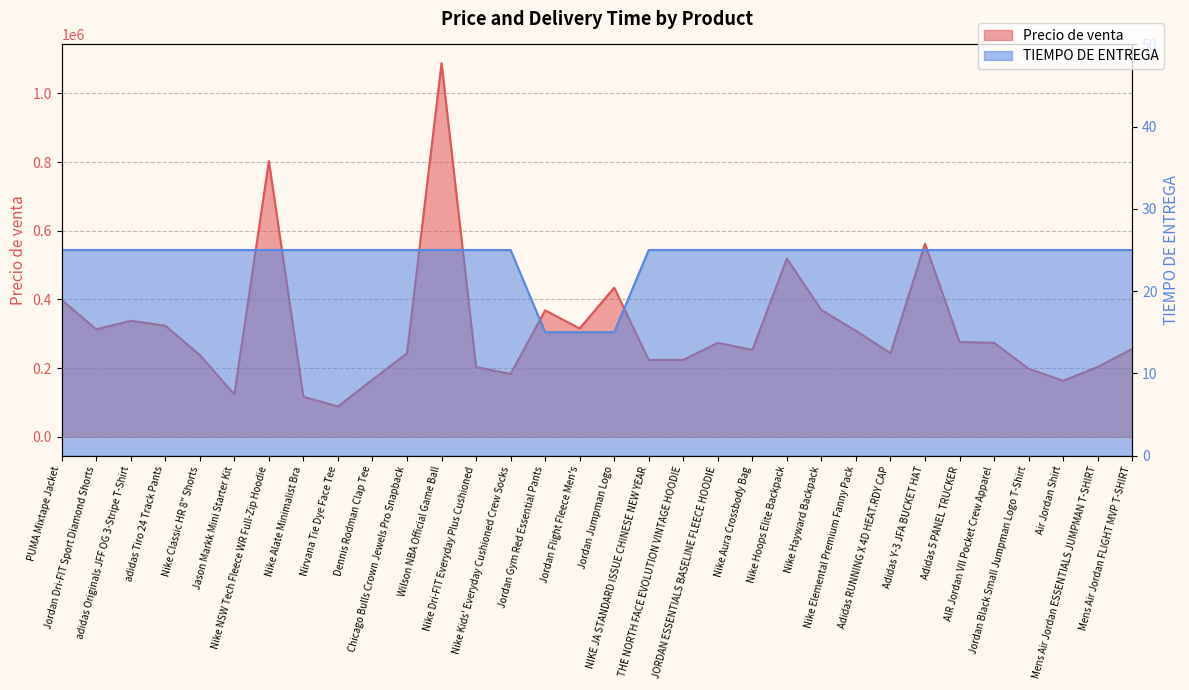

At how many categories does at least one series exceed 523761?

3